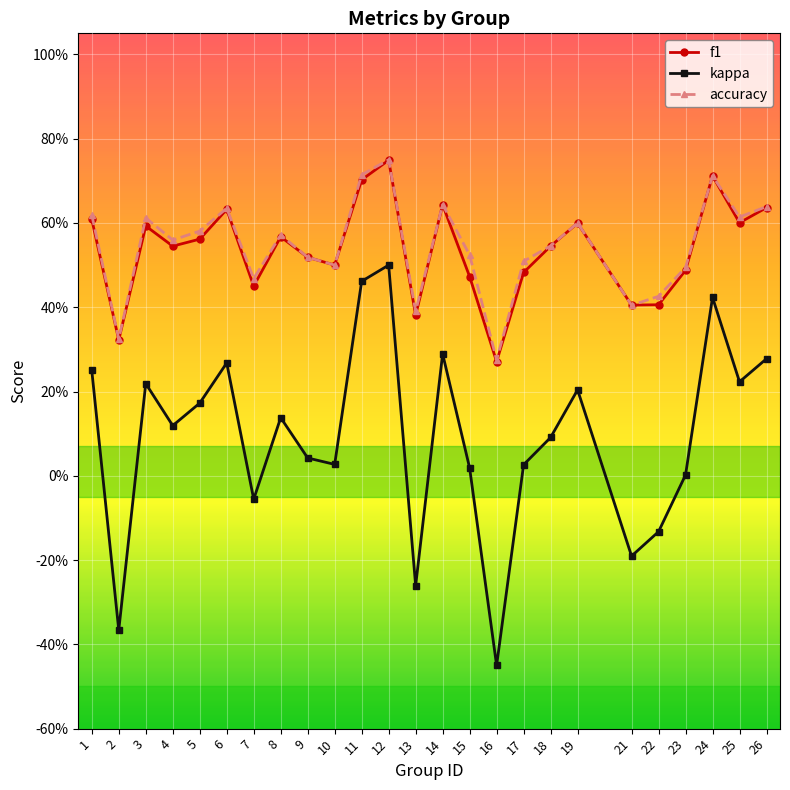

What is the difference between the accuracy values at 13 and 9?

0.1